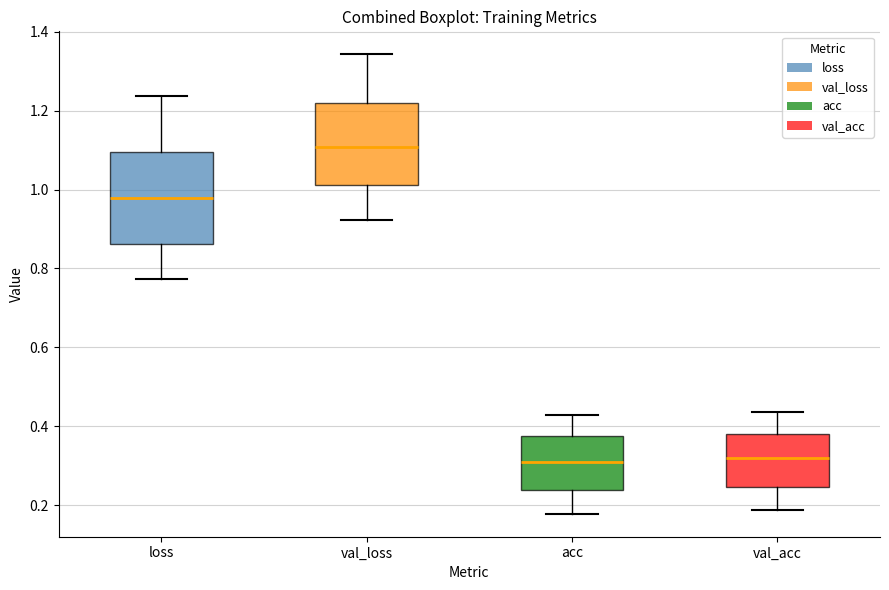

Reading left to right, transcribe this box plot: for each box, give where its median line is, the range the box spans, and where its two whiskers end, as read against the y-axis. The values are not printed on the chart, so give them approximately, as read against the axis.

loss: median 0.98, box 0.86 to 1.10, whiskers 0.78 to 1.24
val_loss: median 1.10, box 1.02 to 1.22, whiskers 0.92 to 1.34
acc: median 0.32, box 0.24 to 0.38, whiskers 0.18 to 0.42
val_acc: median 0.32, box 0.24 to 0.38, whiskers 0.18 to 0.44